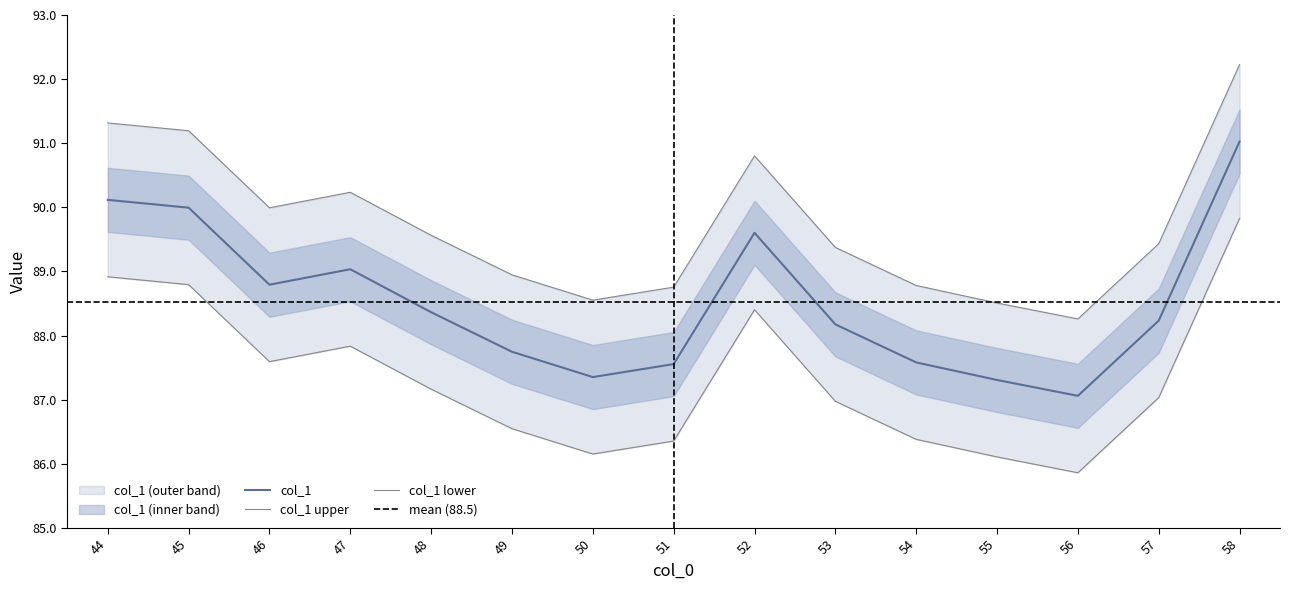

How many lines are shown in the chart?

1